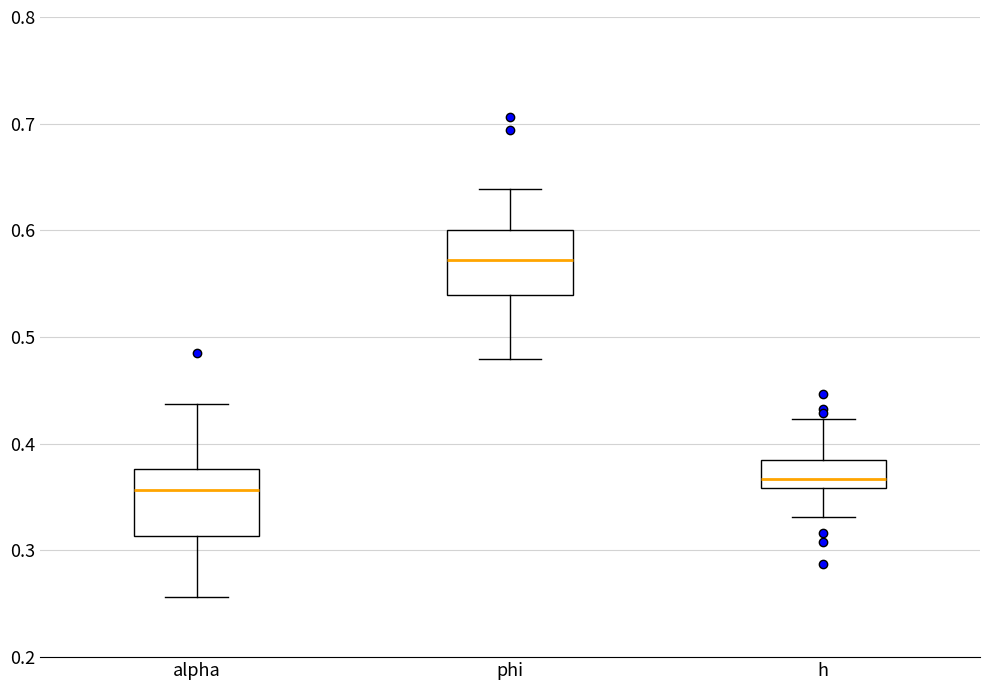

Which box's median line is the highest?

phi